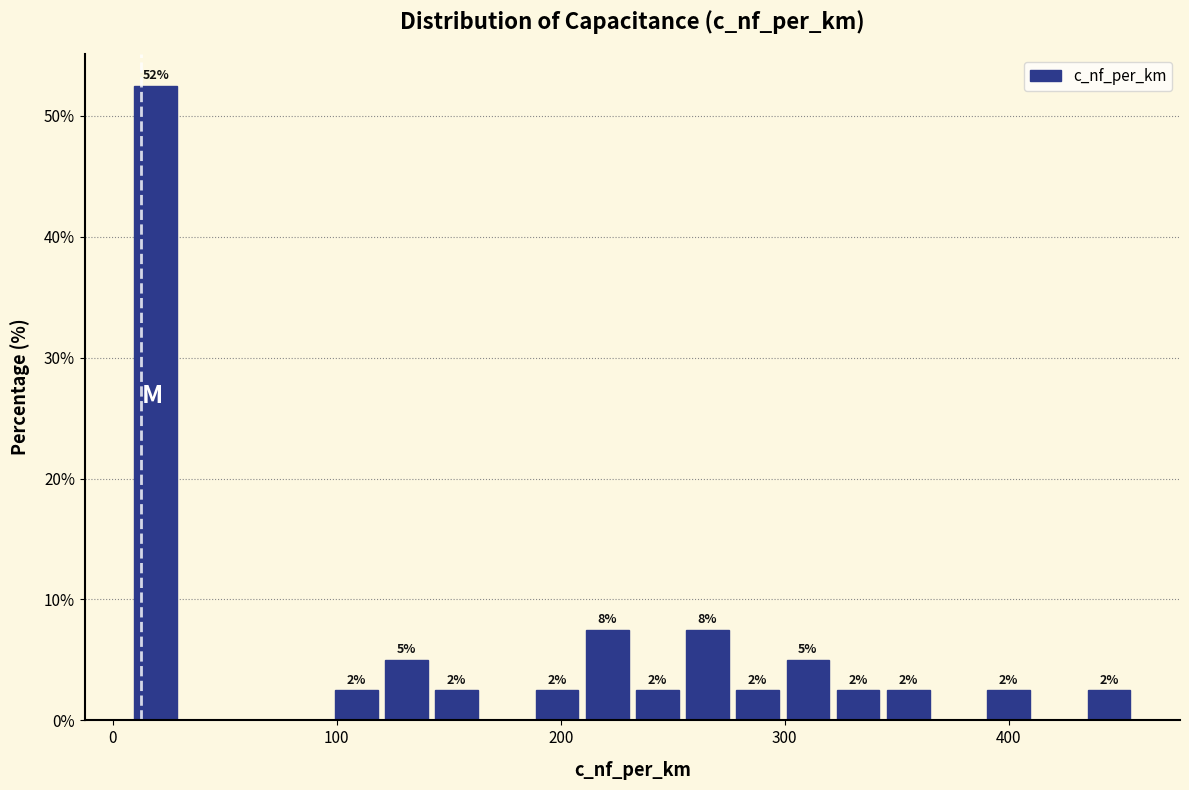

Around what value on the x-axis is the tallest bar? Give the approximate position of its centre, as read against the axis.

20